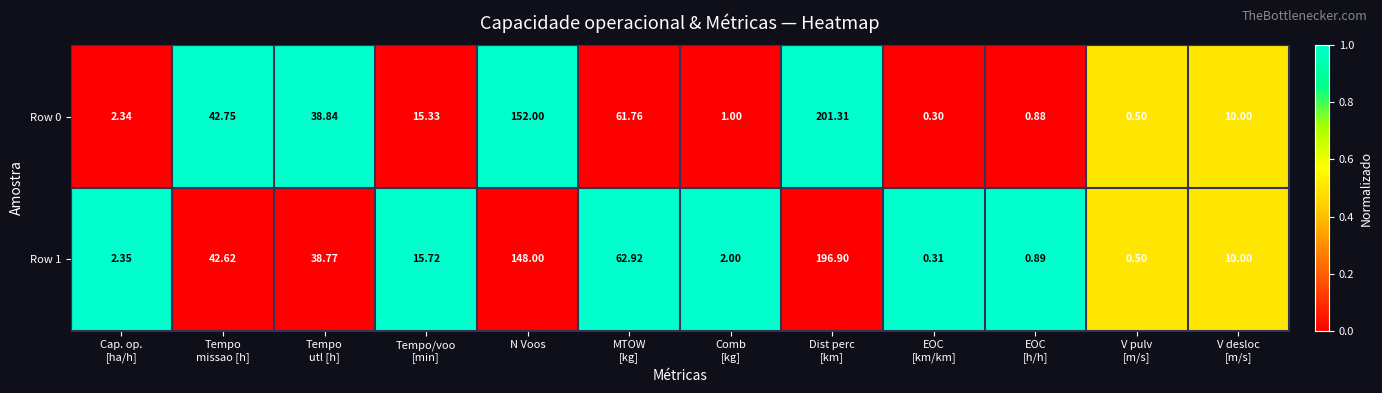

How many distinct data groups are displayed?

2